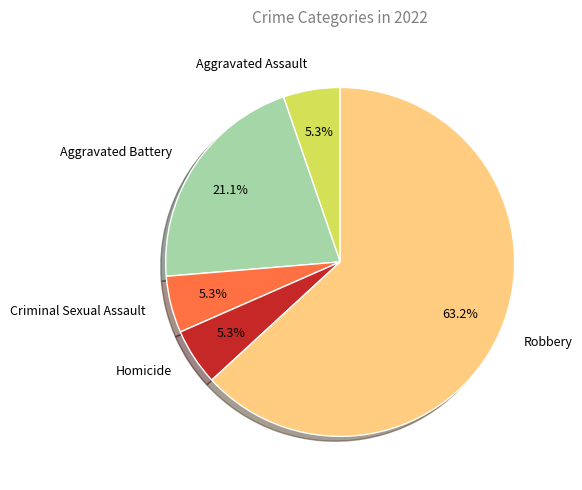

Is there a majority slice in this chart?

Yes